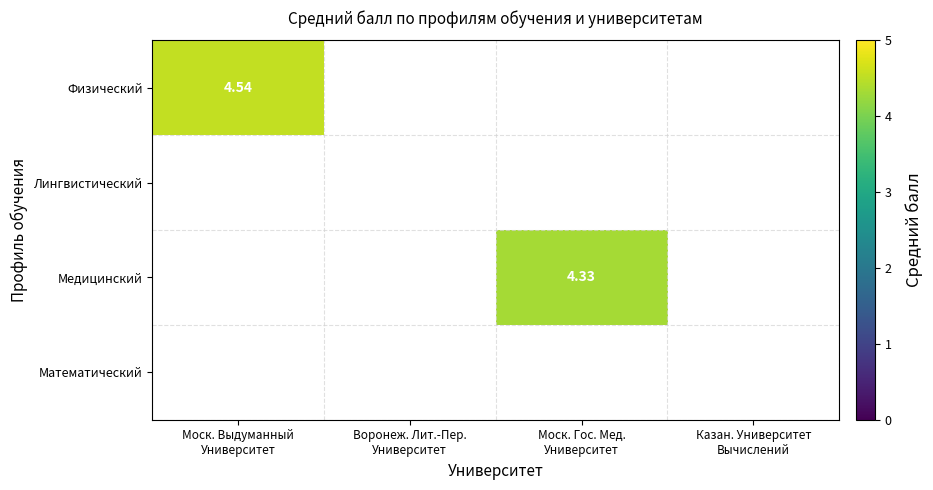

Count the number of data series in this chart.

4